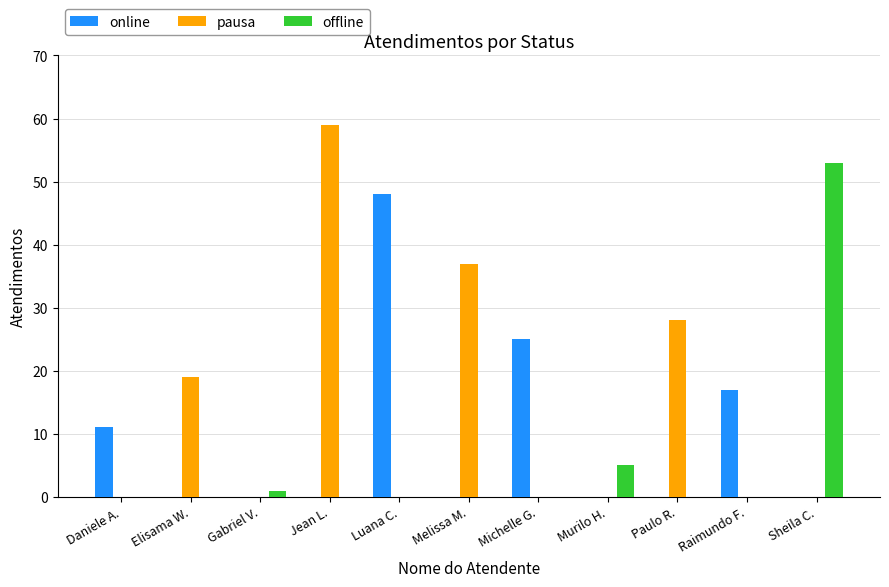

Which series has the largest range (max minus min)?

pausa